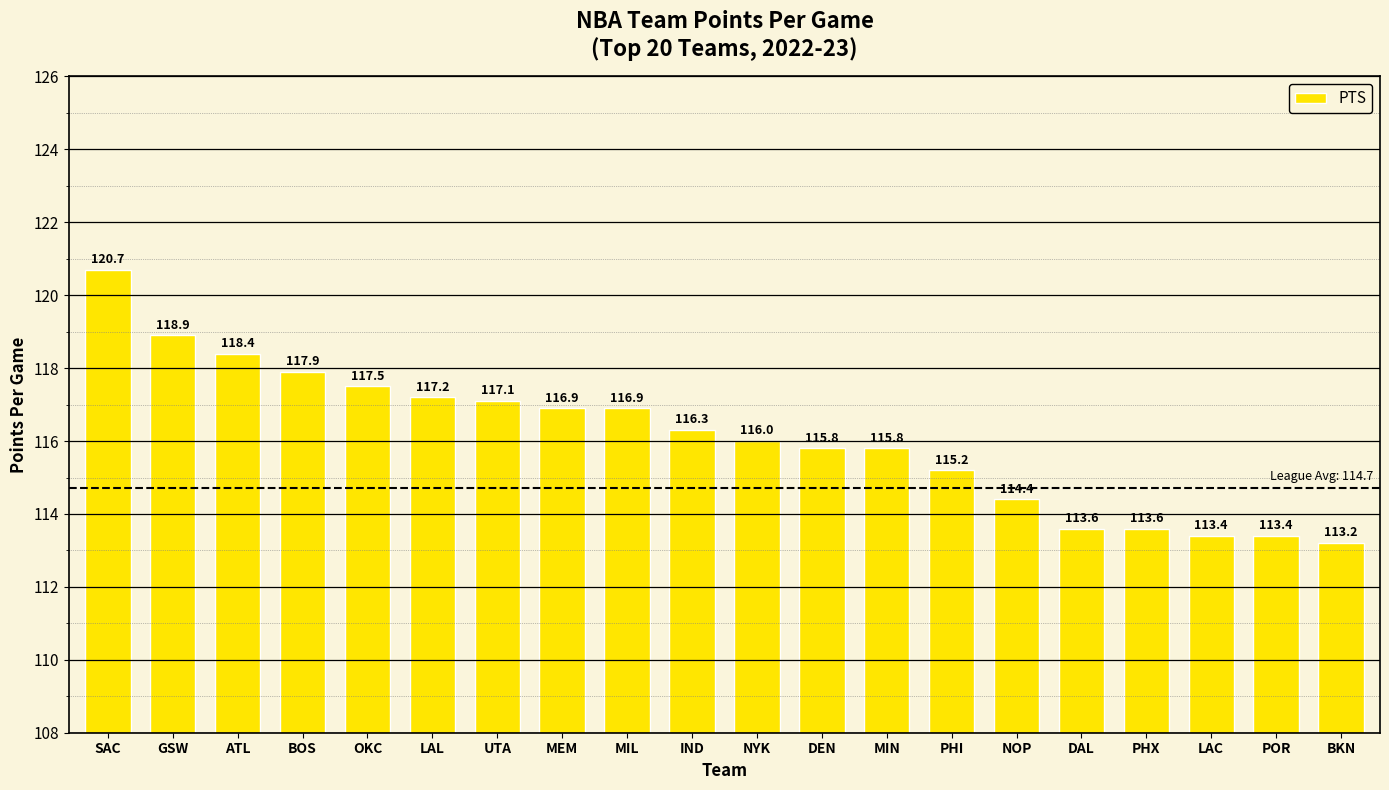

Which label corresponds to the largest value in the chart?

SAC